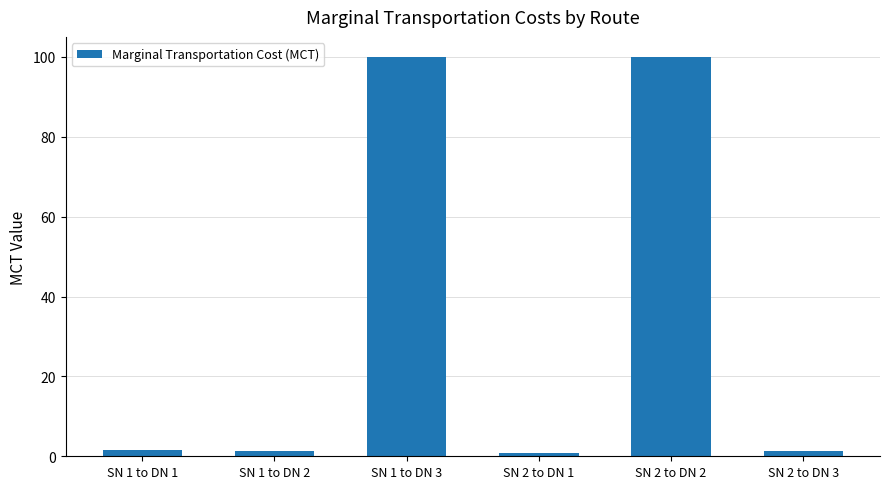

Which has a higher value, SN 1 to DN 1 or SN 2 to DN 2?

SN 2 to DN 2